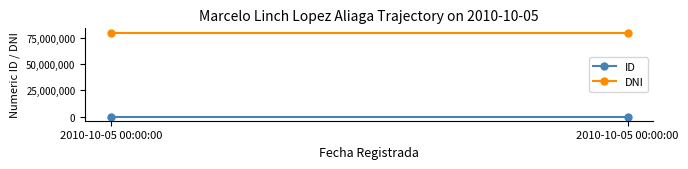

How many categories are shown in the chart?

2